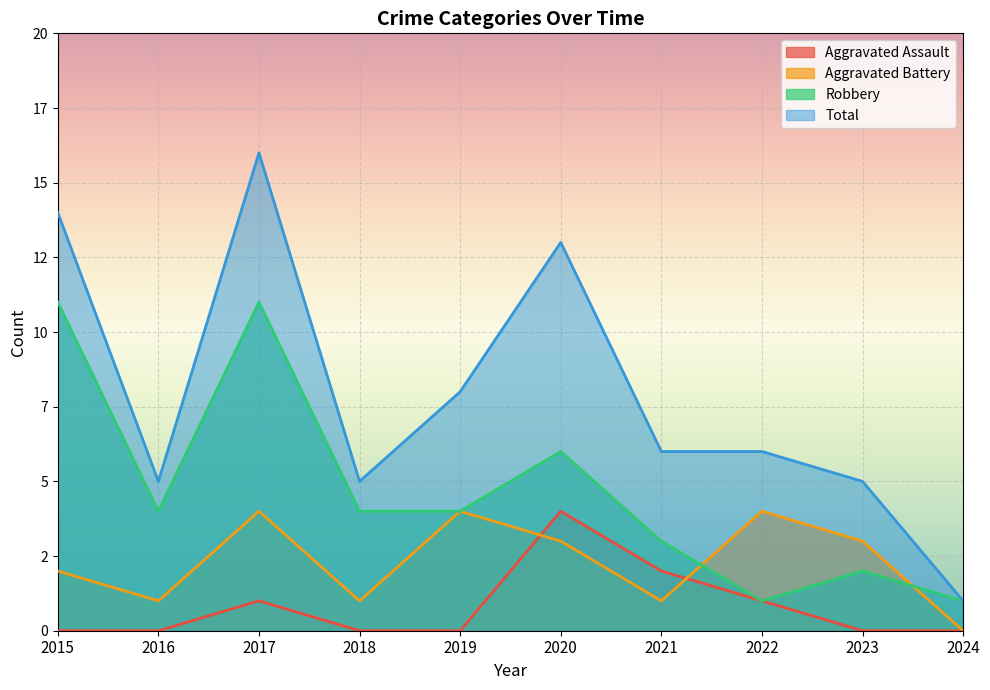

Rank the series at 2023 from highest to lowest value.

Total, Aggravated Battery, Robbery, Aggravated Assault